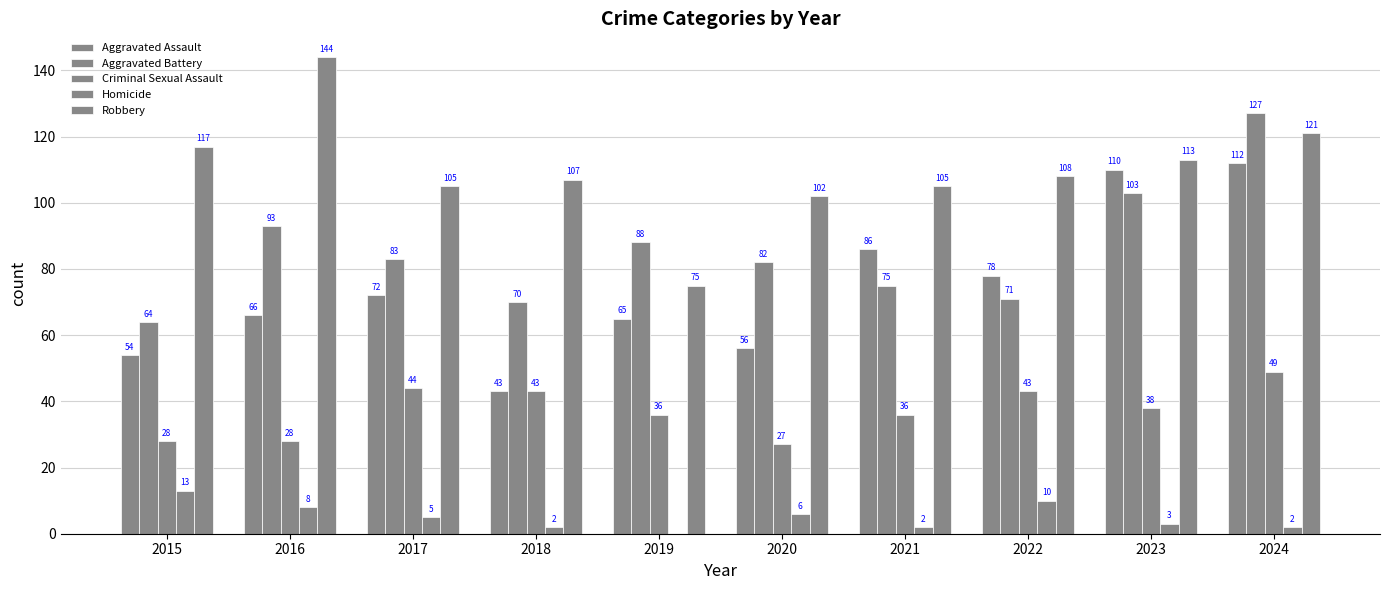

What is the average value of the Aggravated Battery series?

86